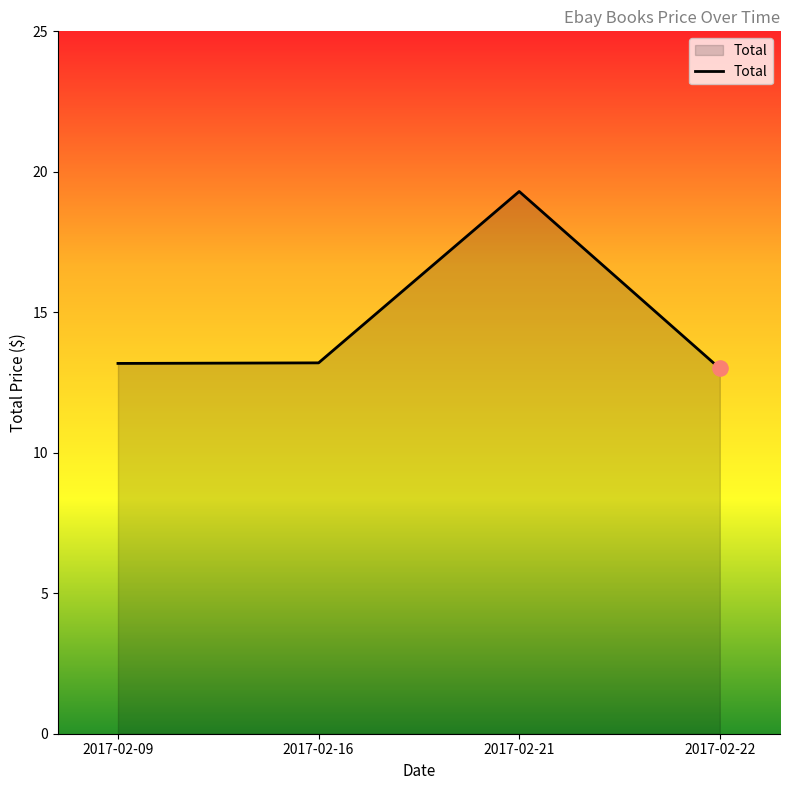

What is the change in value from 2017-02-21 to 2017-02-22?

-6.3